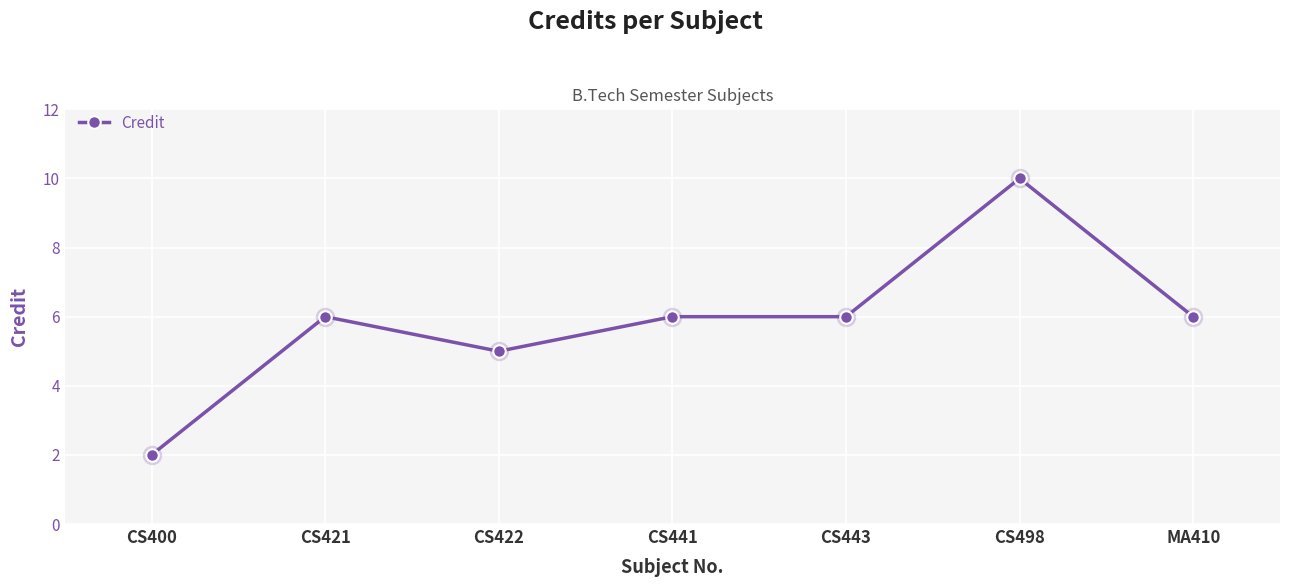

The value at CS421 is 2. True or false?

False